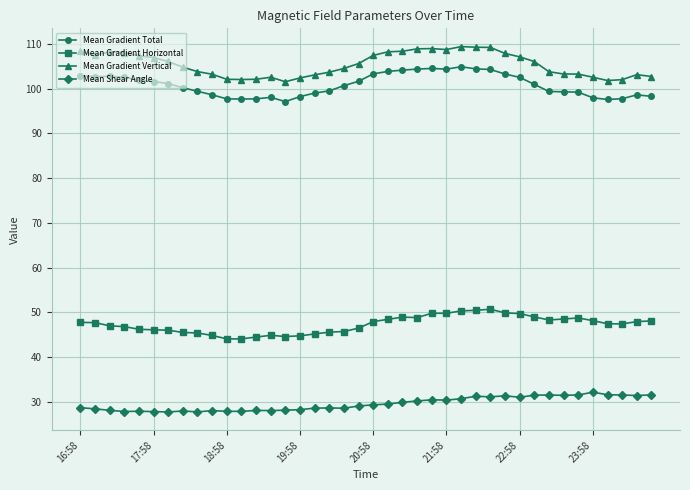

What is the value of the Mean Shear Angle point at the 15th from the left?

28.1